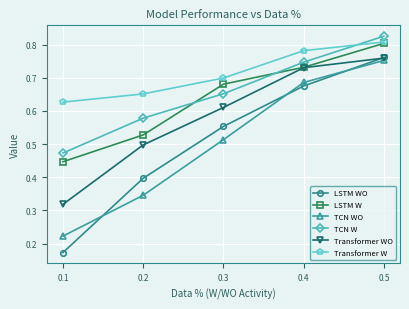

True or false: LSTM WO has a value of 0.9 at 0.3.

False